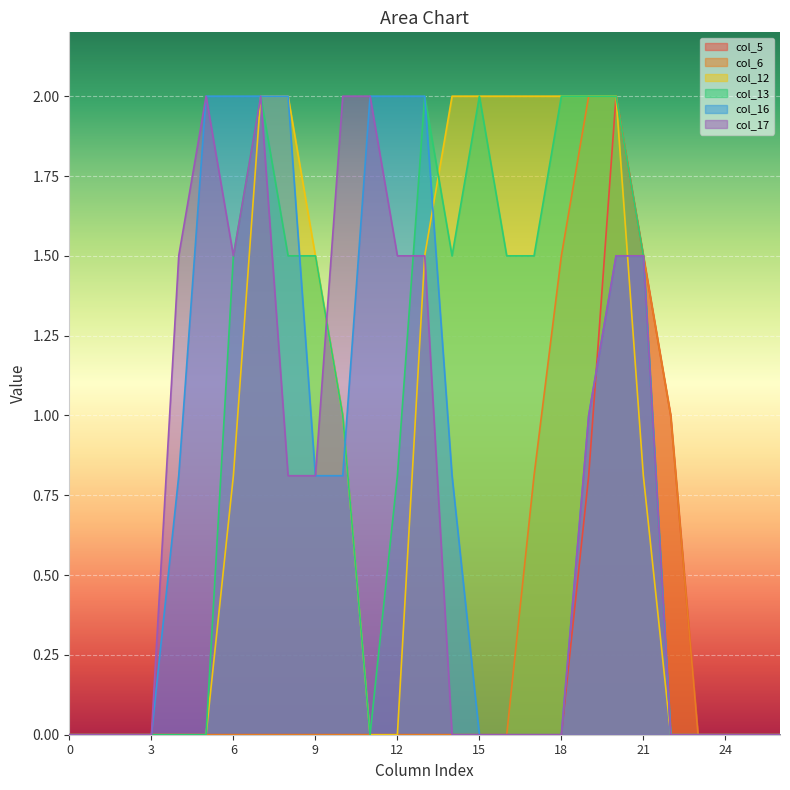

At which category is the sum across all series the highest?

20